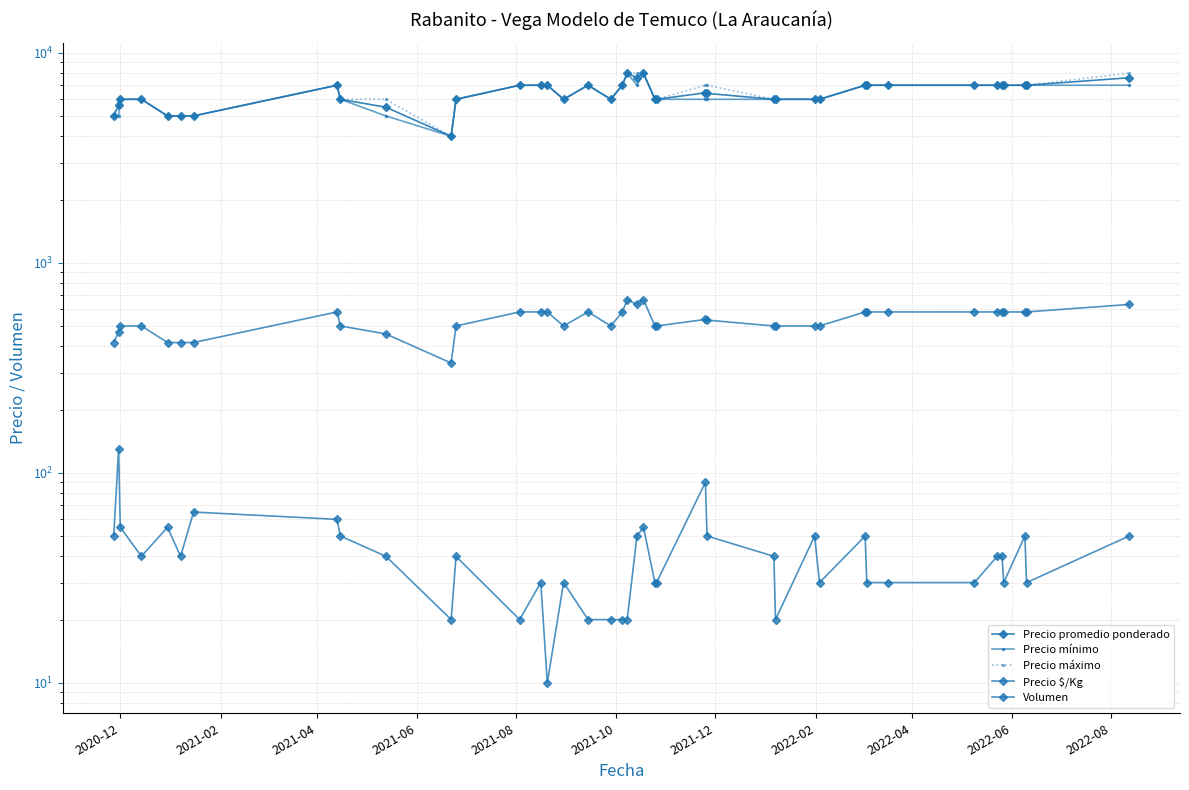

True or false: Precio máximo and Precio $/Kg intersect in this chart.

False